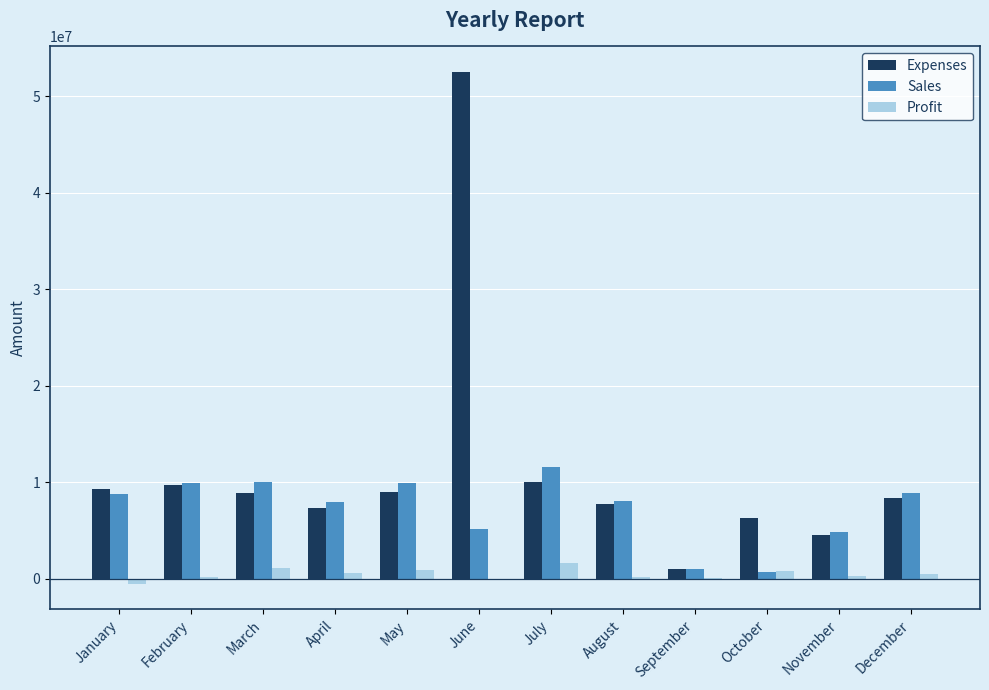

What is the sum of all Expenses values?

134544500